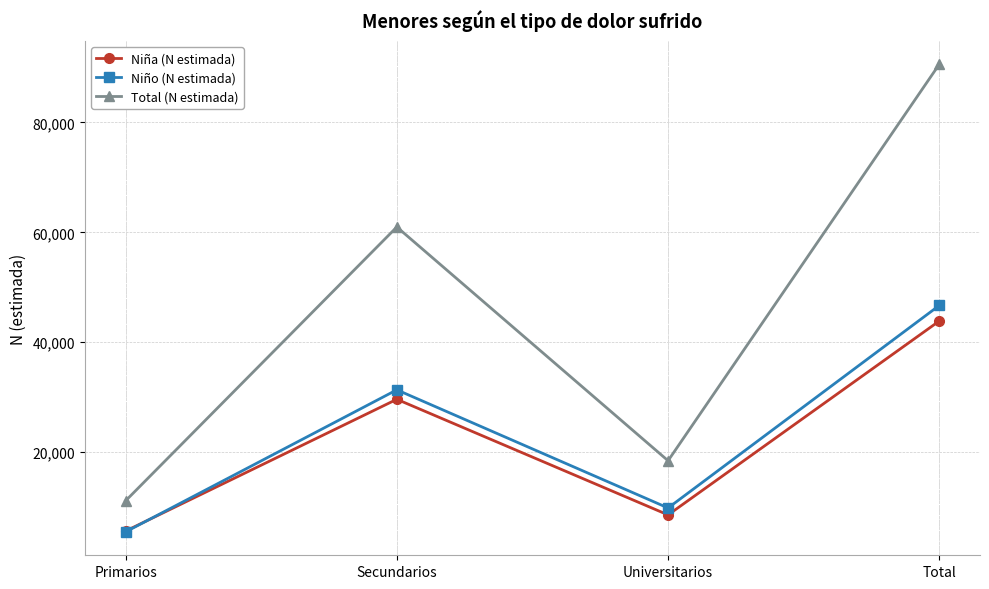

Where is Niño (N estimada) nearest to the value 26105?

Secundarios